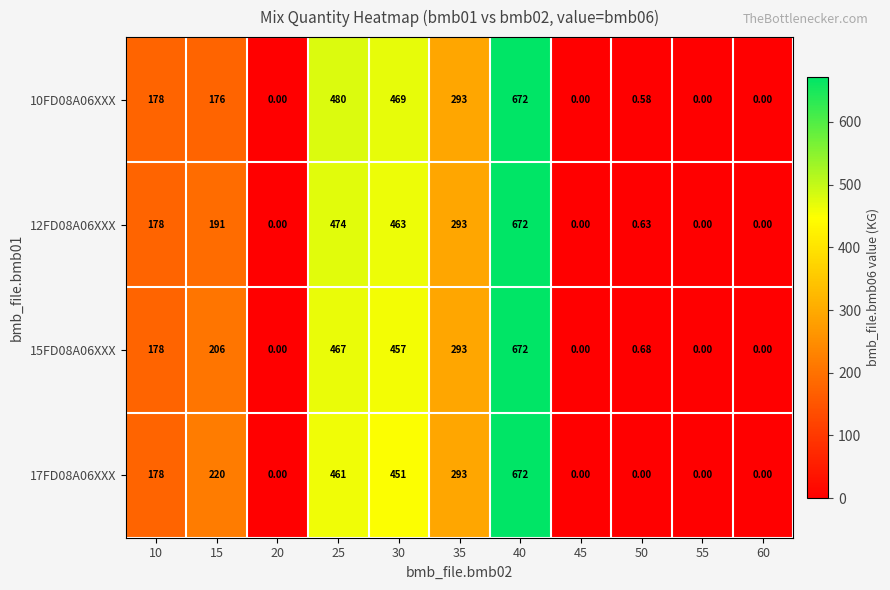

What is the maximum value shown in the chart?

672.0